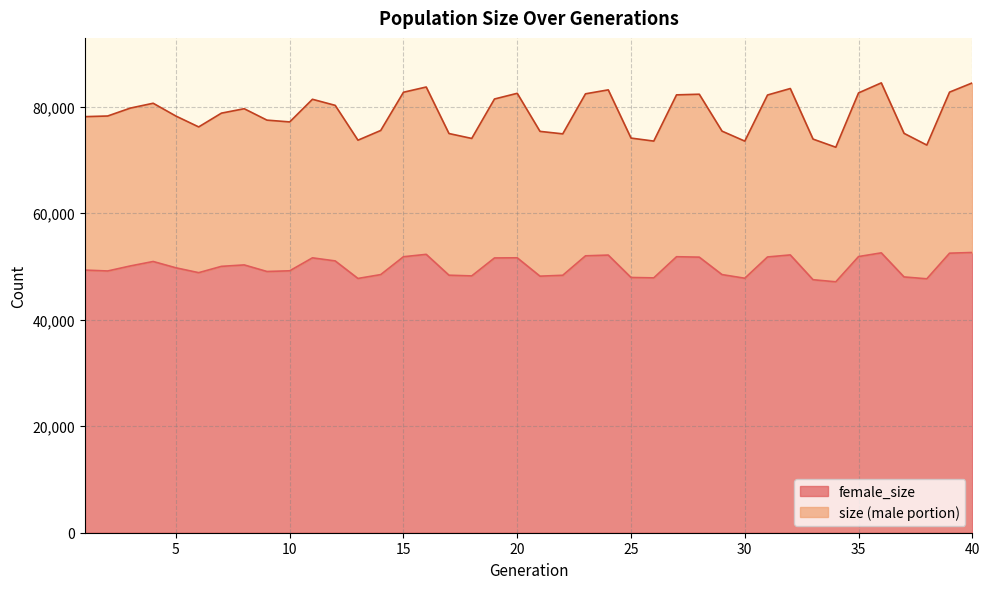

True or false: female_size and size cross at least once.

False